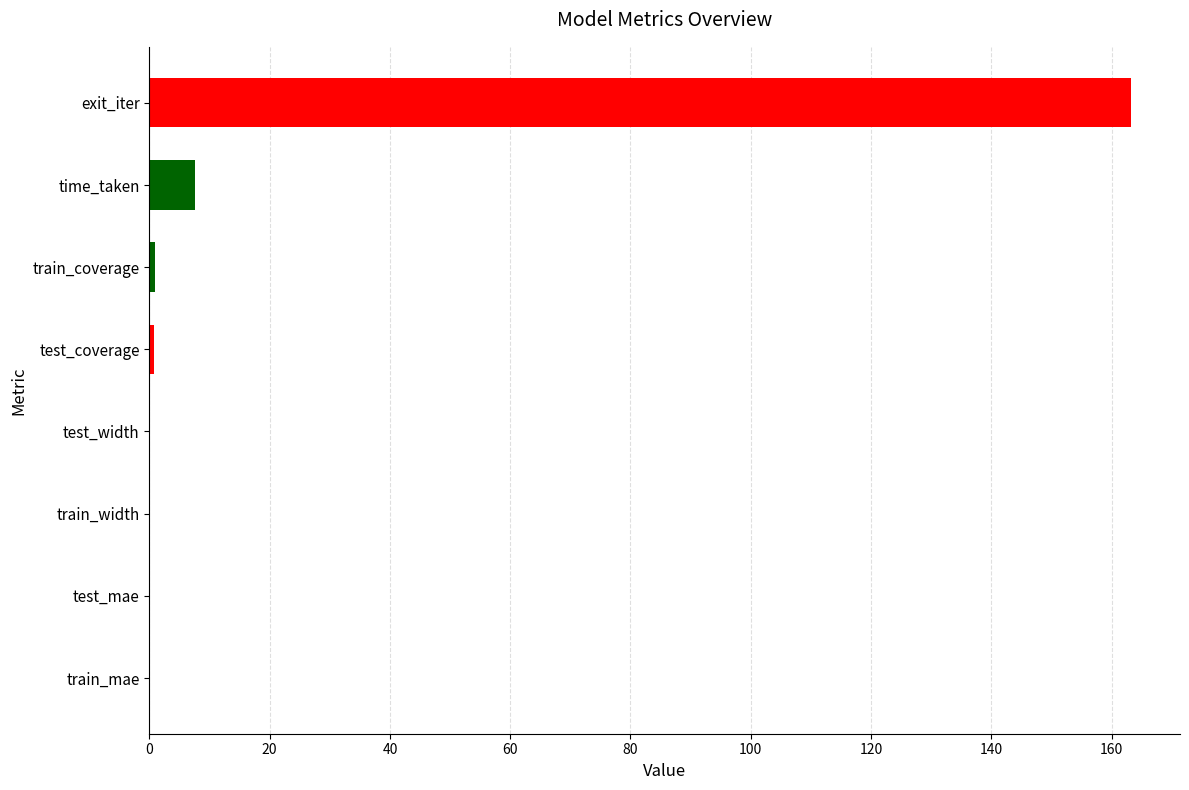

What is the maximum value shown in the chart?

163.2